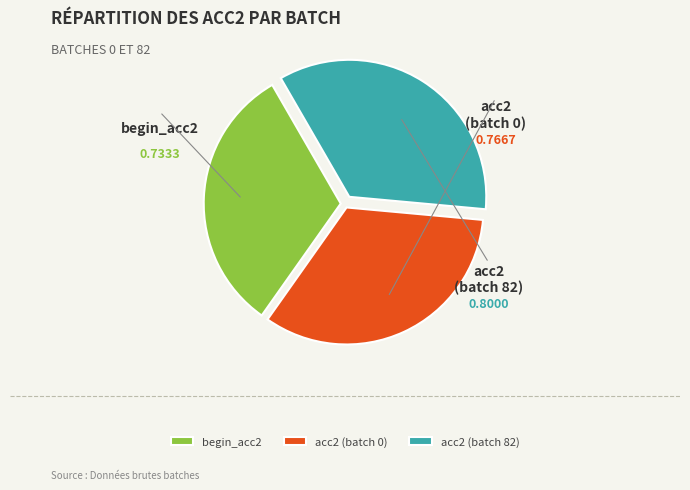

Combined, what portion of the pie is acc2 (batch 0) and begin_acc2?

65.2%